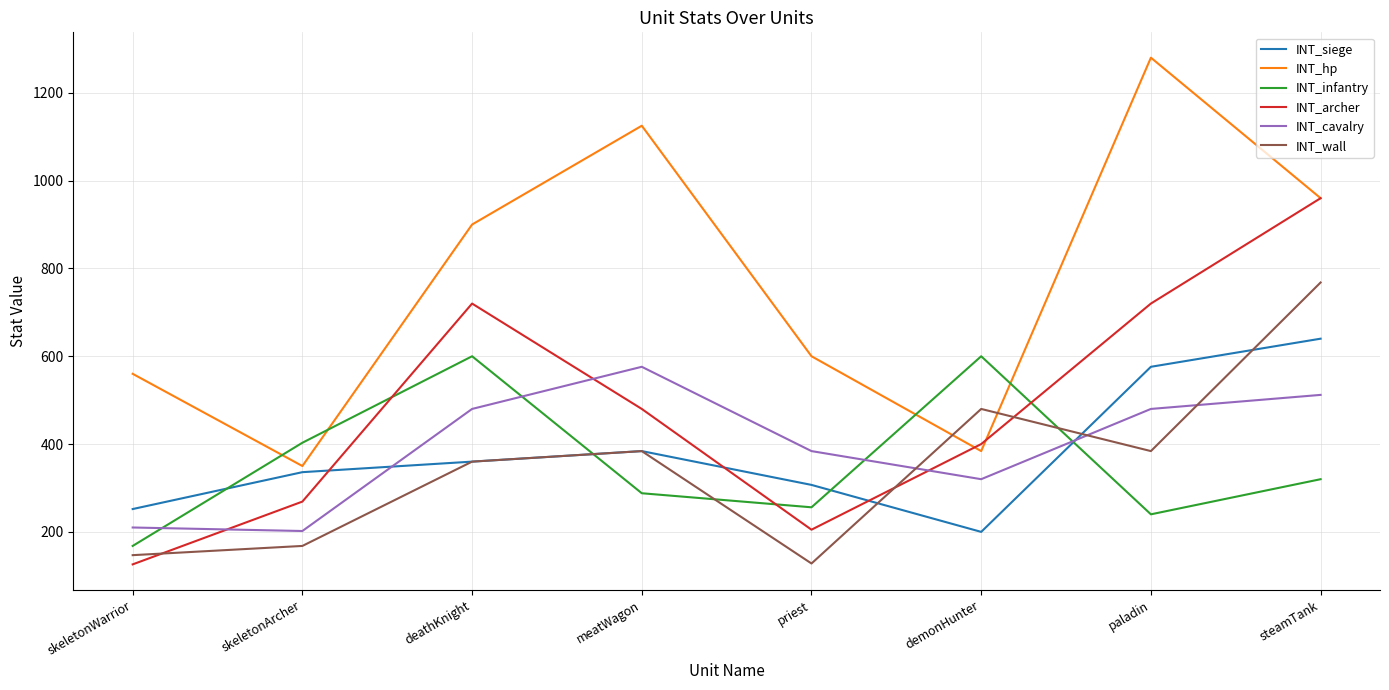

What is the sum of the INT_cavalry values at deathKnight and paladin?

960